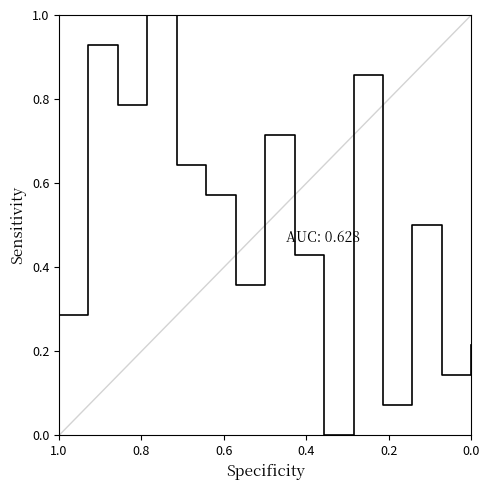

Does the chart display data point markers on the line(s)?

No